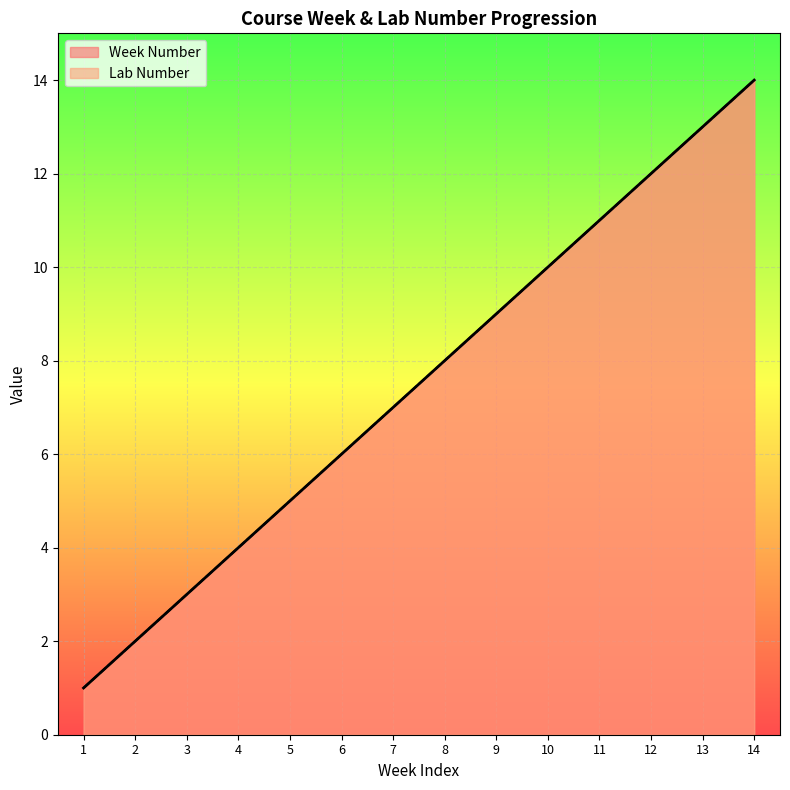

List the series in order of their peak value, highest first.

Week Number, Lab Number